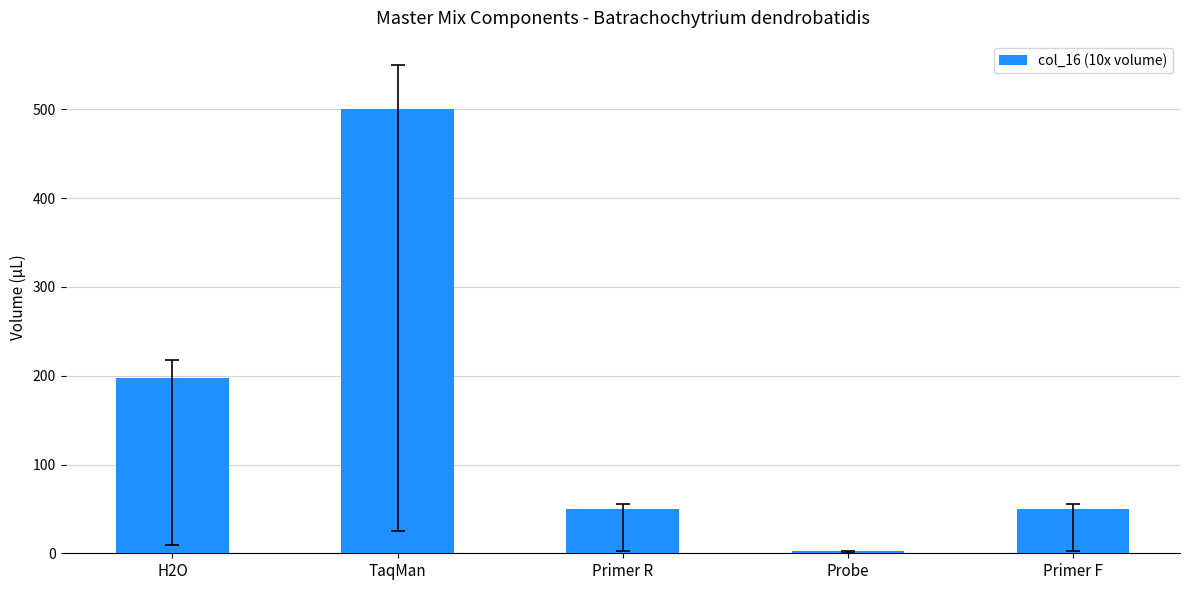

What is the ratio of the value at Primer R to the value at Primer F?

1.0